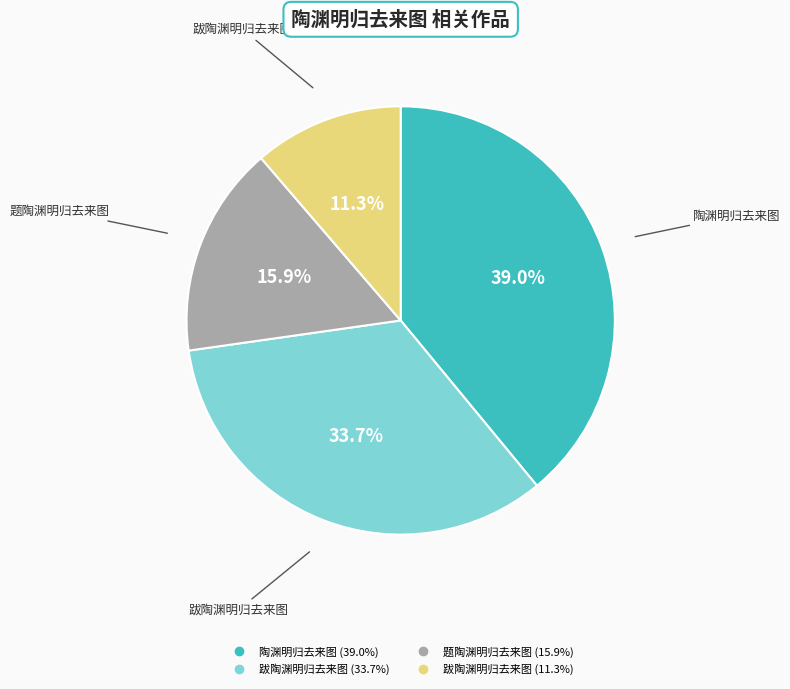

Is there a majority slice in this chart?

No